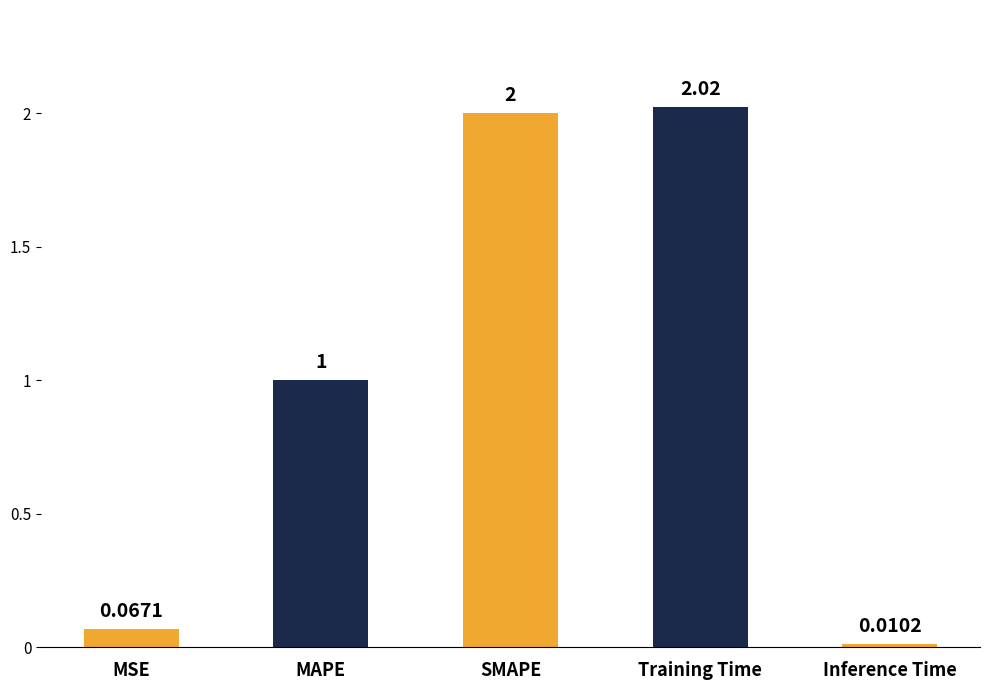

What is the sum of the values at MSE and Training Time?

2.1